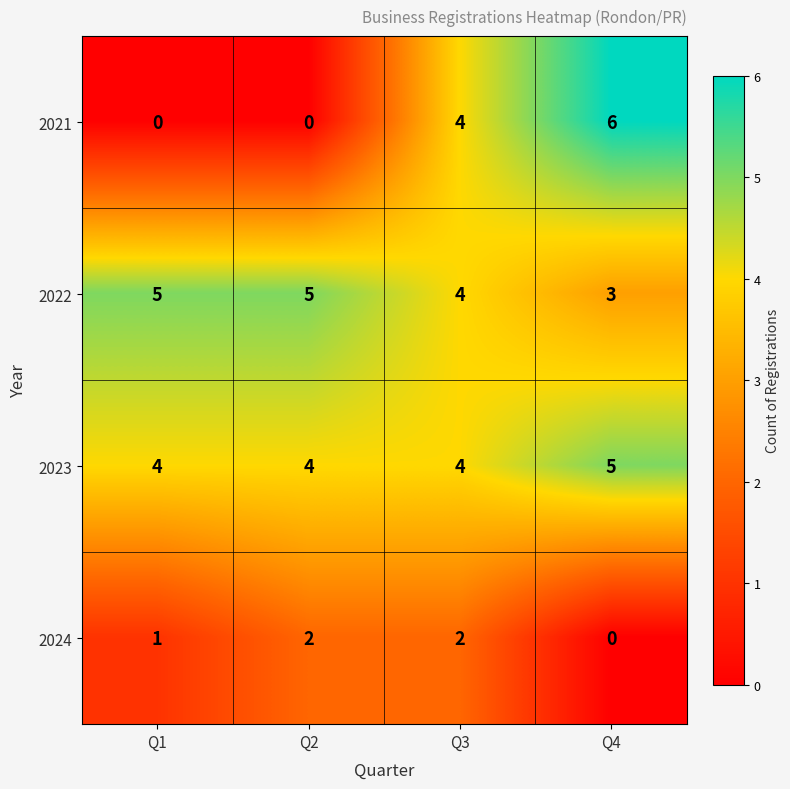

The value of 2022 at Q4 is 3. True or false?

True